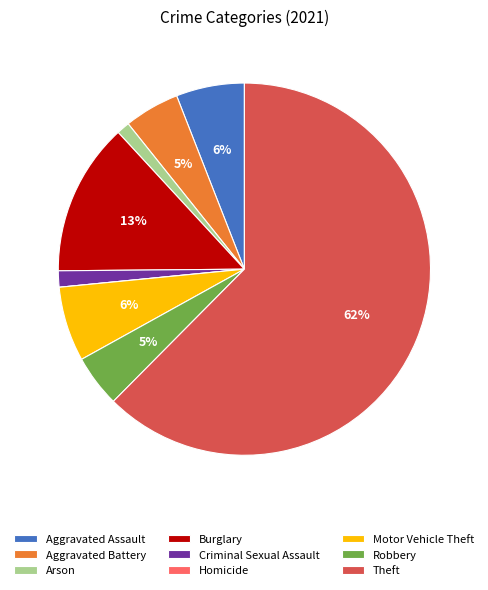

To the nearest percent, what percentage of the pie is Motor Vehicle Theft?

6%